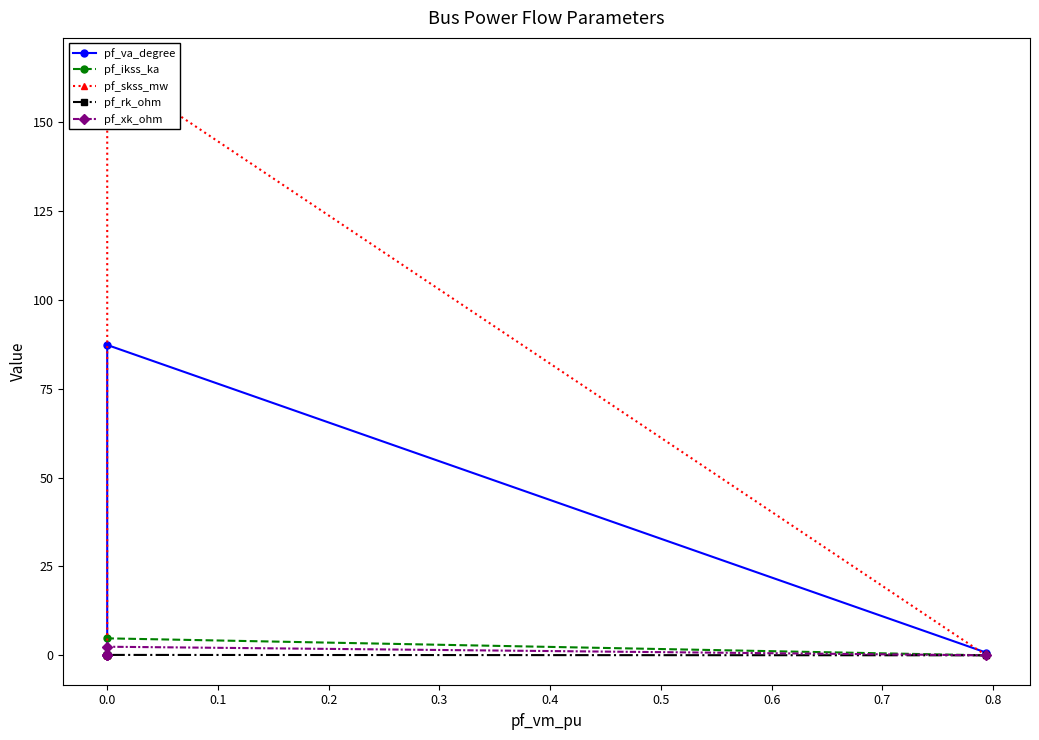

What are all the series names shown in the legend?

pf_va_degree, pf_ikss_ka, pf_skss_mw, pf_rk_ohm, pf_xk_ohm